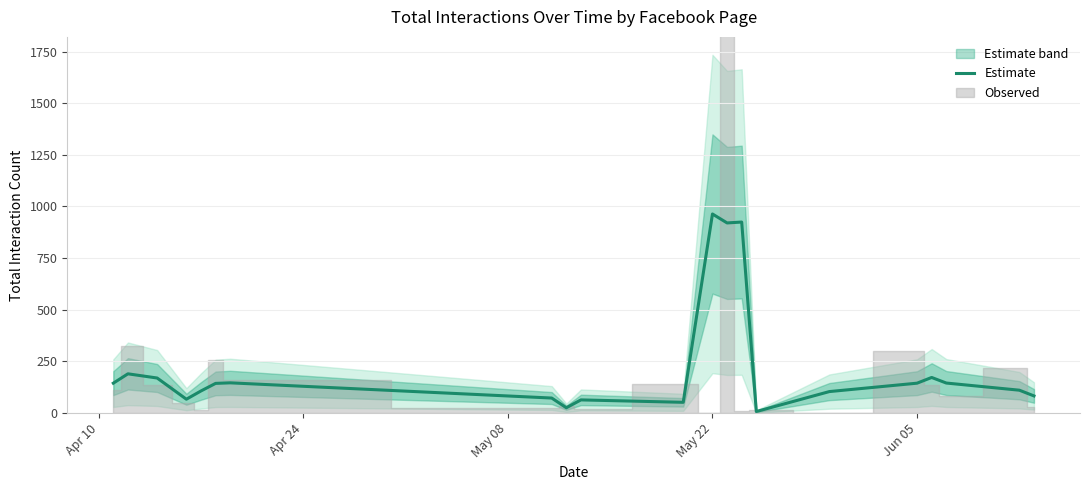

What is the maximum value for Estimate?

963.7